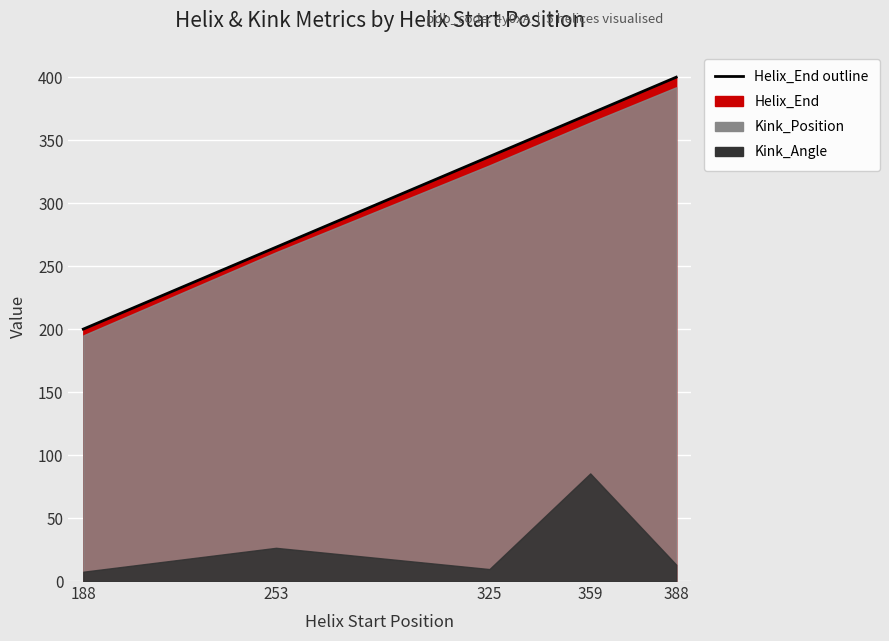

Is it true that Helix_End equals 337.0 at 325?

True